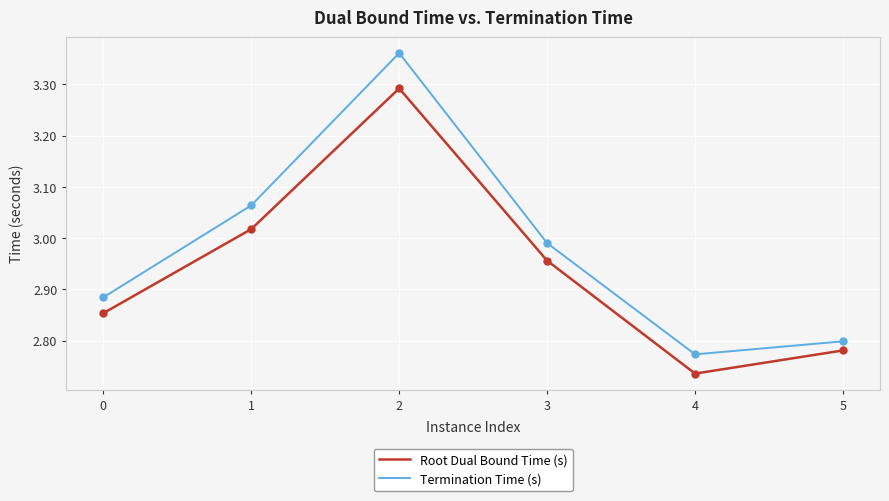

Rank the series by their maximum value, from highest to lowest.

Termination Time (s), Root Dual Bound Time (s)